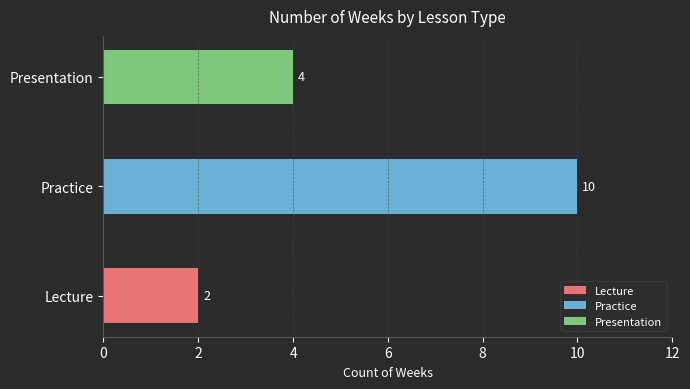

Approximately how many times larger is the value at Practice compared to Presentation?

2.5